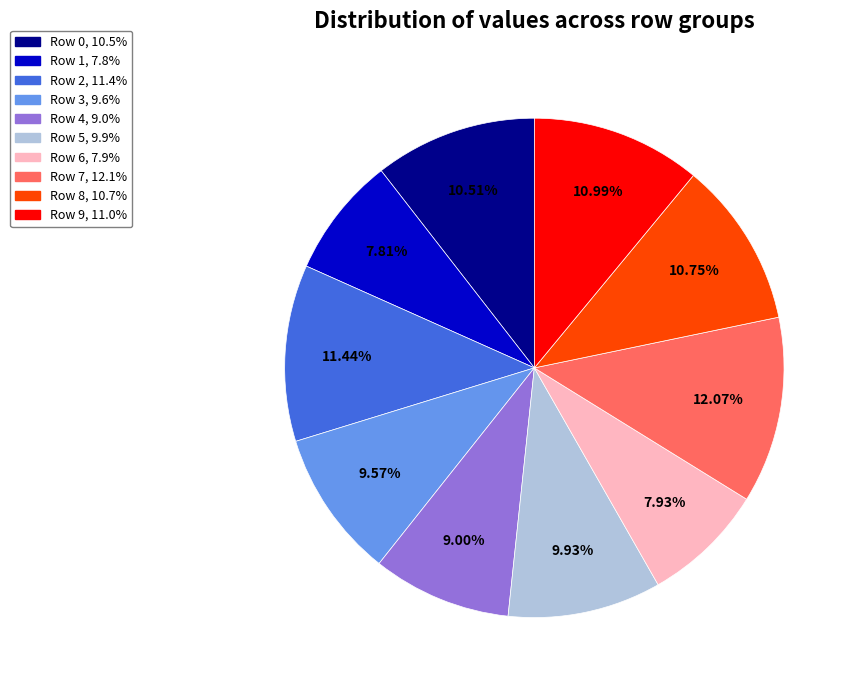

Is there any slice that represents more than half of the pie?

No